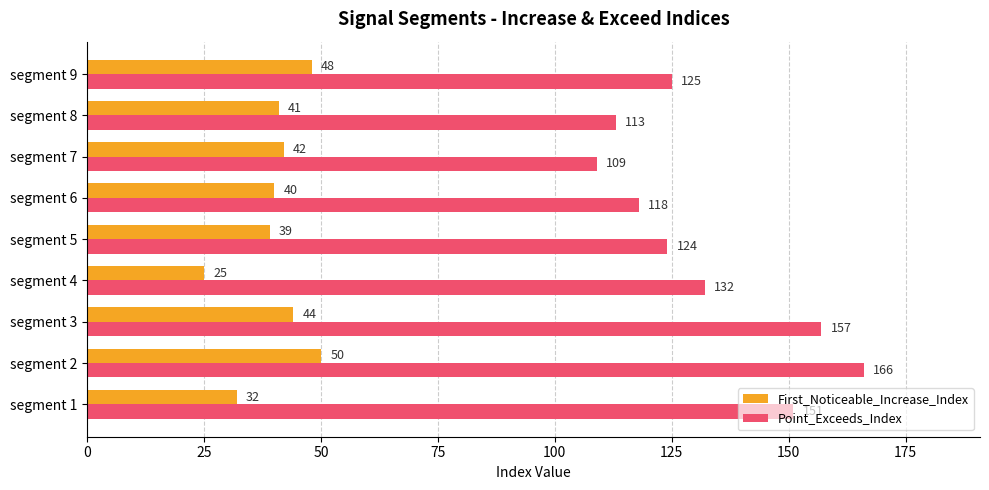

Is it true that Point_Exceeds_Index equals 157 at segment 3?

True